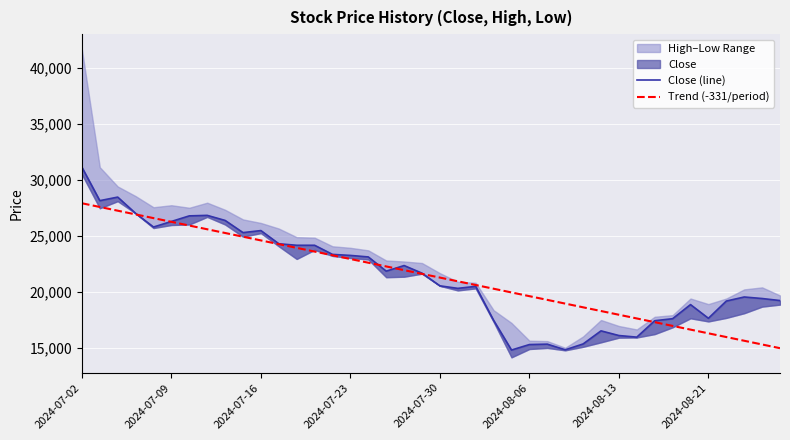

What is the lowest value of the Trend (-331/period) series?

15000.0